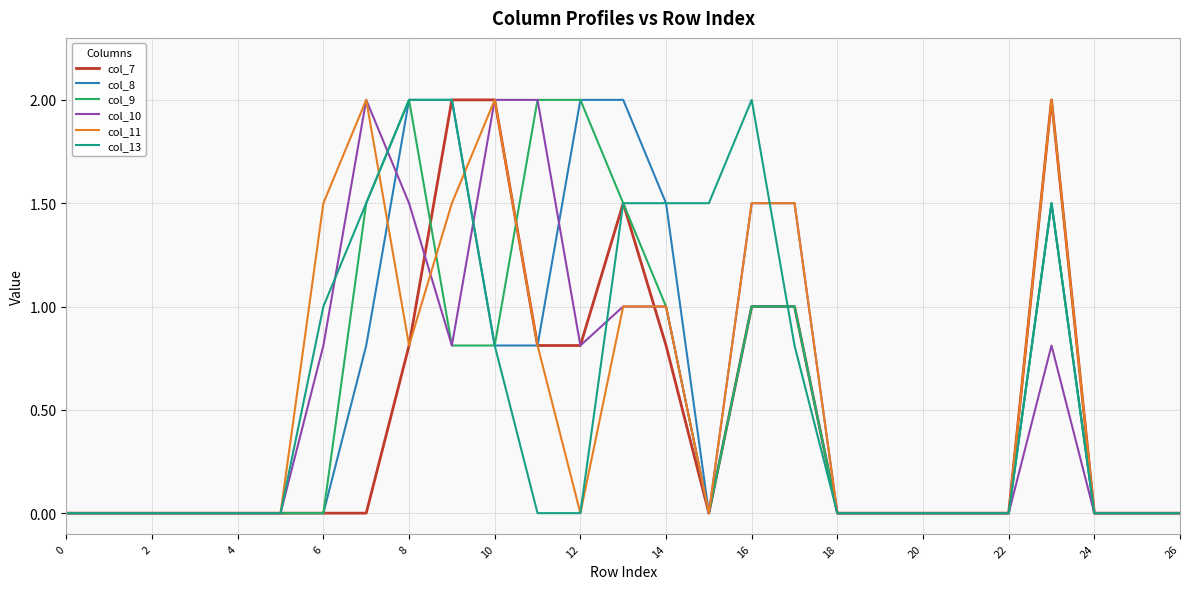

What is the greatest value displayed?

2.0